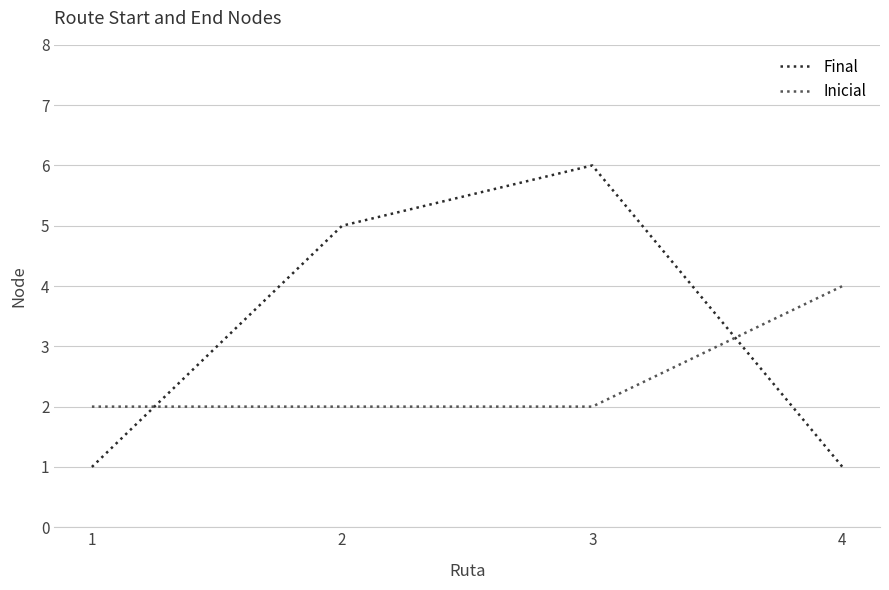

Rank the series by their maximum value, from lowest to highest.

Inicial, Final